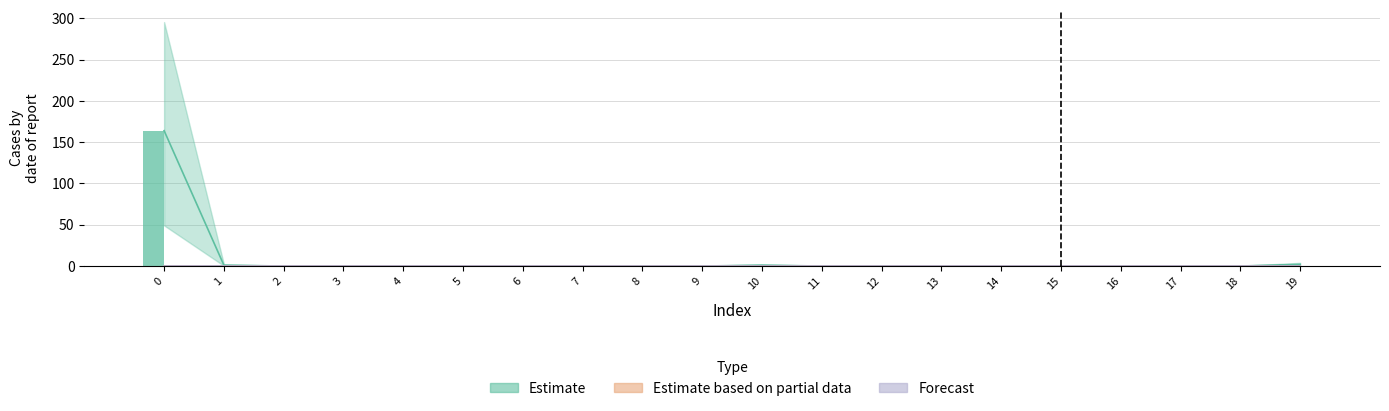

At which label is Estimate closest to 82?

19